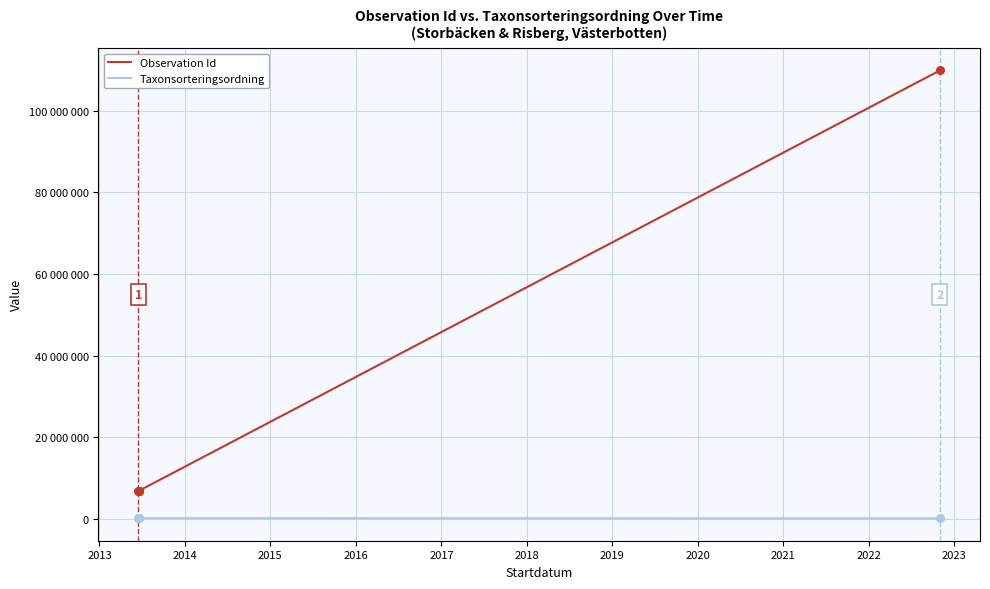

What are all the series names shown in the legend?

Observation Id, Taxonsorteringsordning